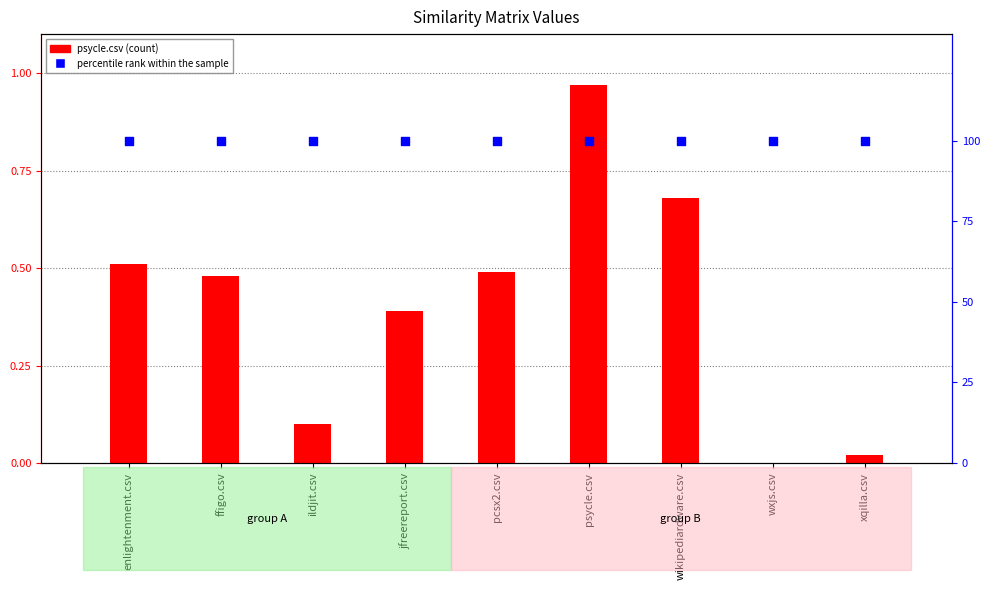

Which series has the widest spread of Y values?

psycle.csv